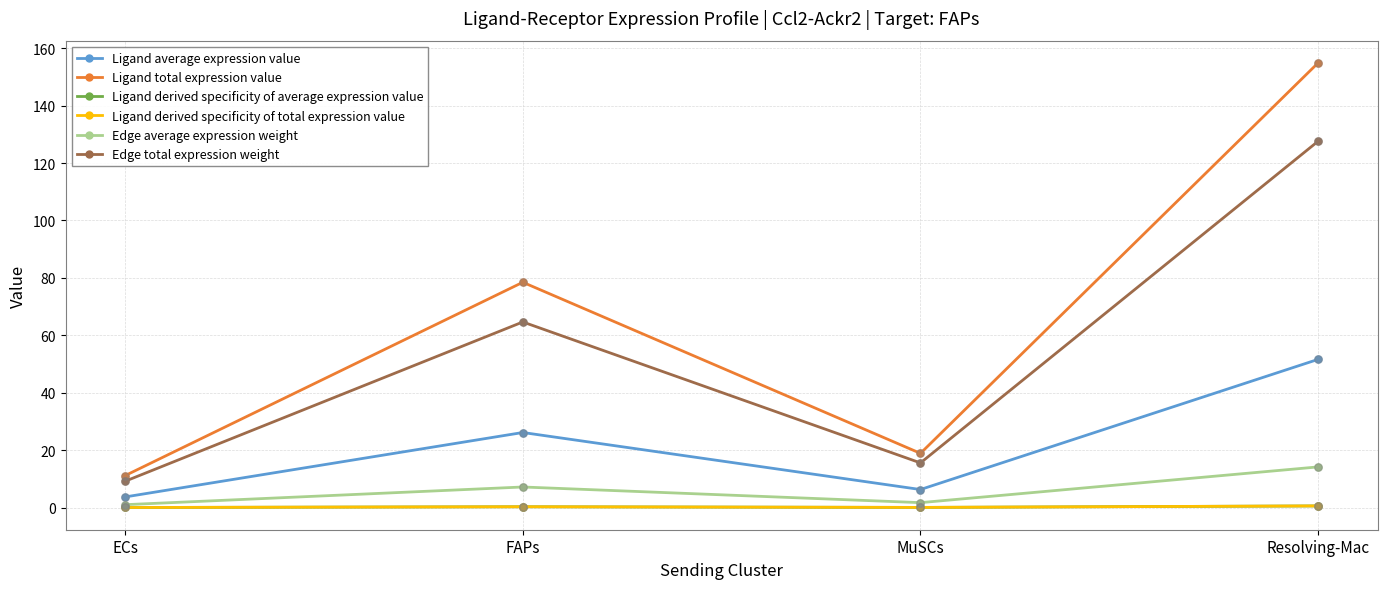

Does the chart have visible grid lines?

Yes